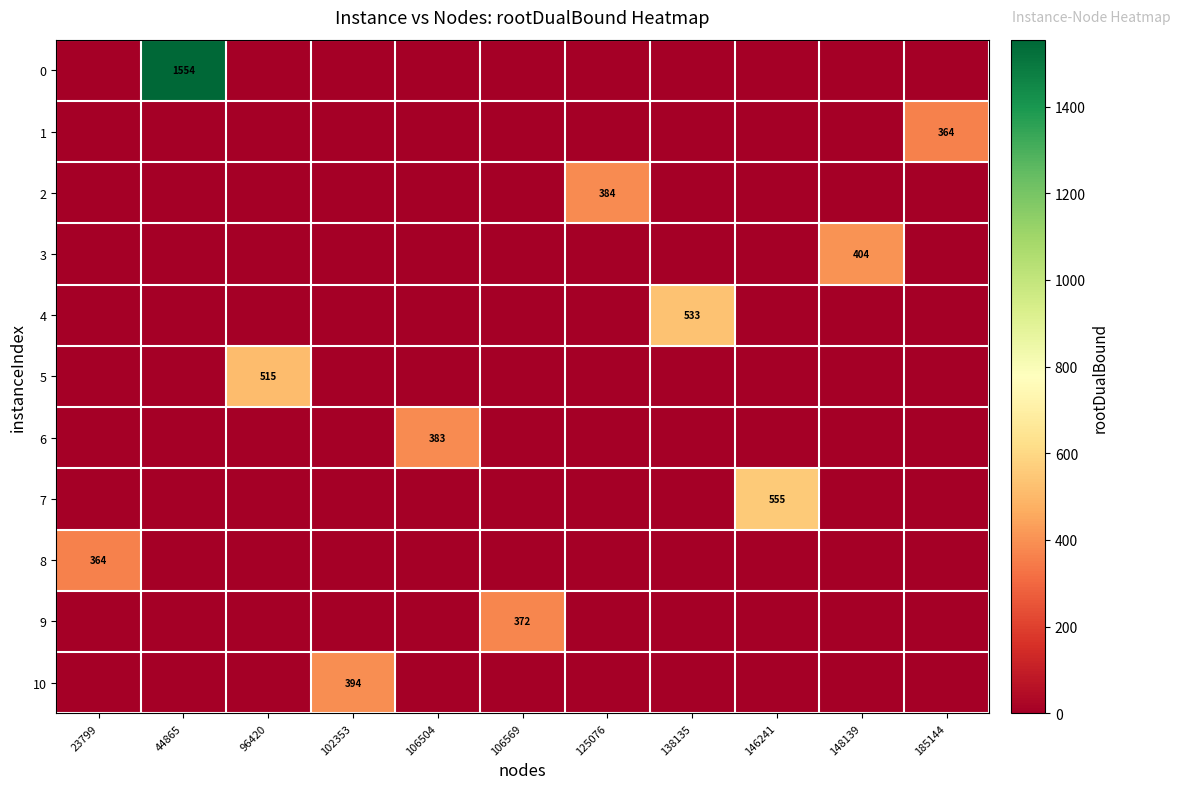

The value of 6 at 106504 is 383. True or false?

True